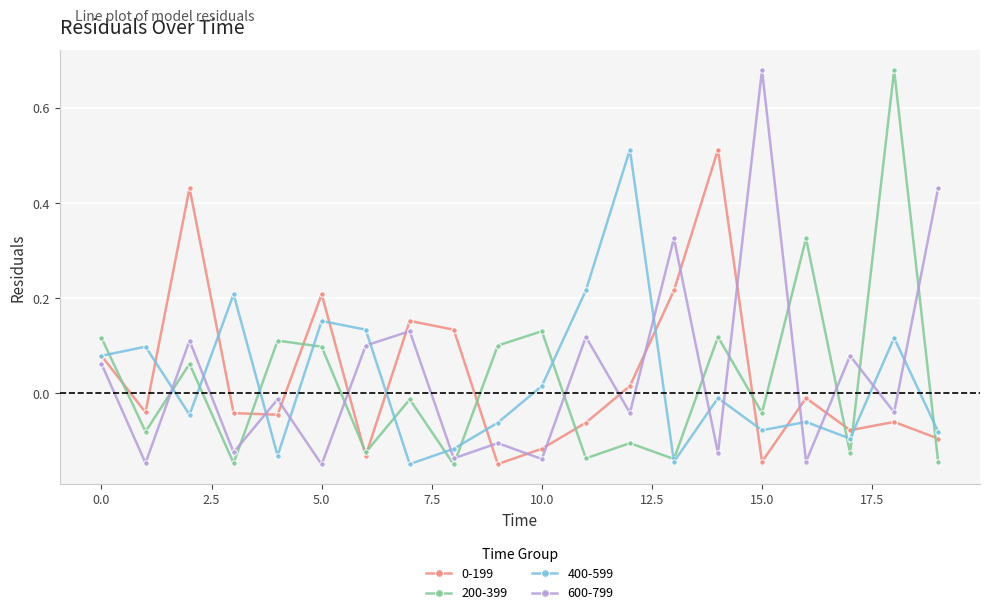

In 600-799, how many points are higher than both neighbors (excluding endpoints)?

8